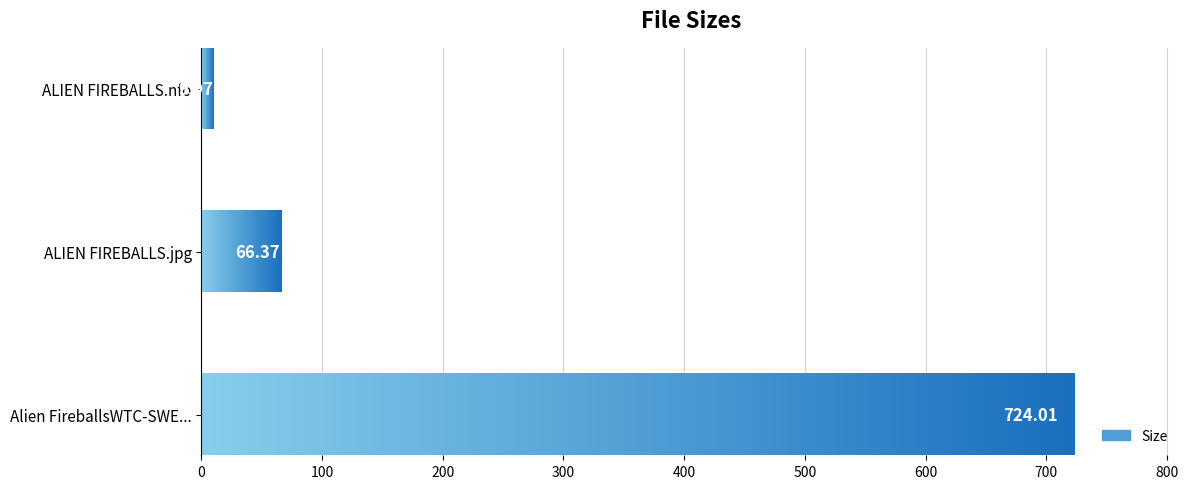

At which label is the value closest to 366?

ALIEN FIREBALLS.jpg